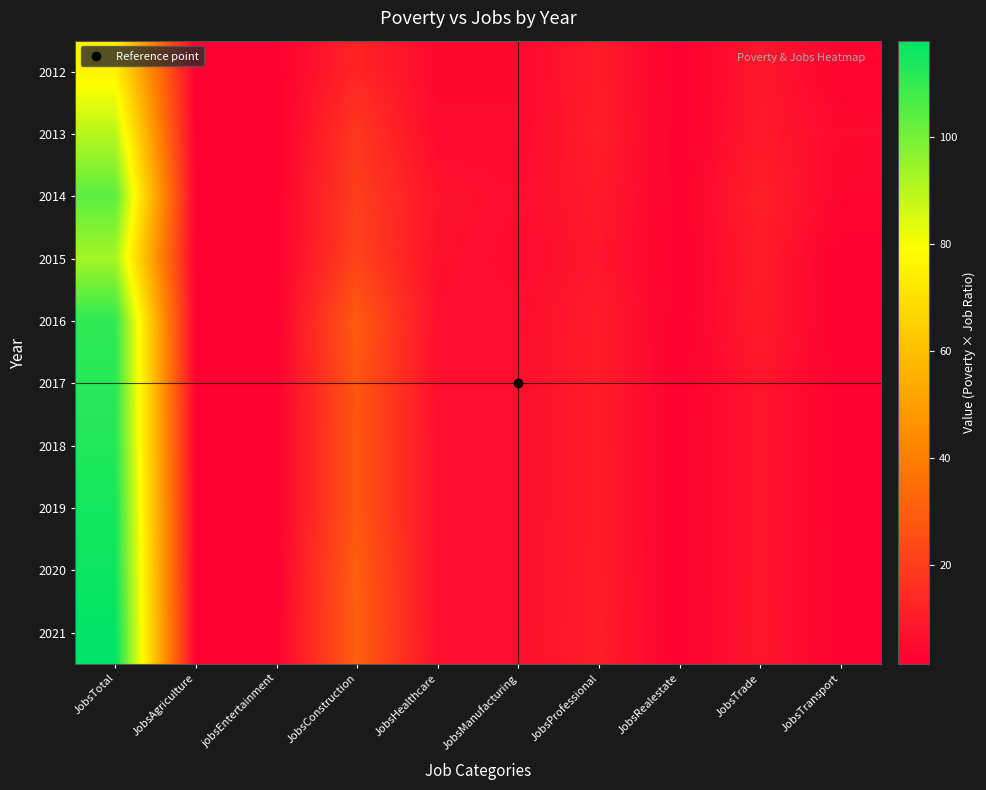

How many data points does each series have?

10